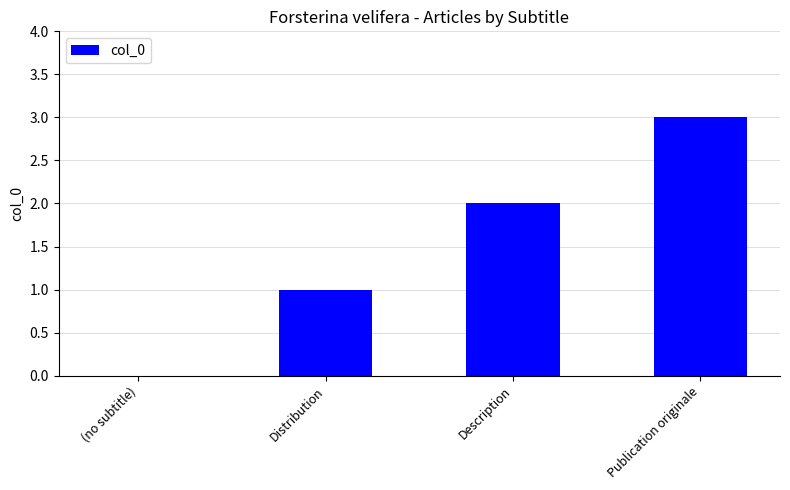

Is it true that the value at Distribution is 1?

True